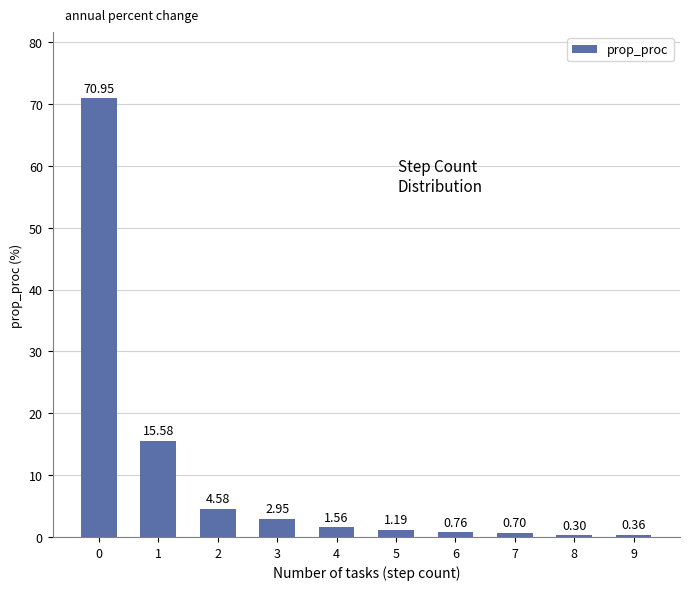

What is the greatest value displayed?

71.0